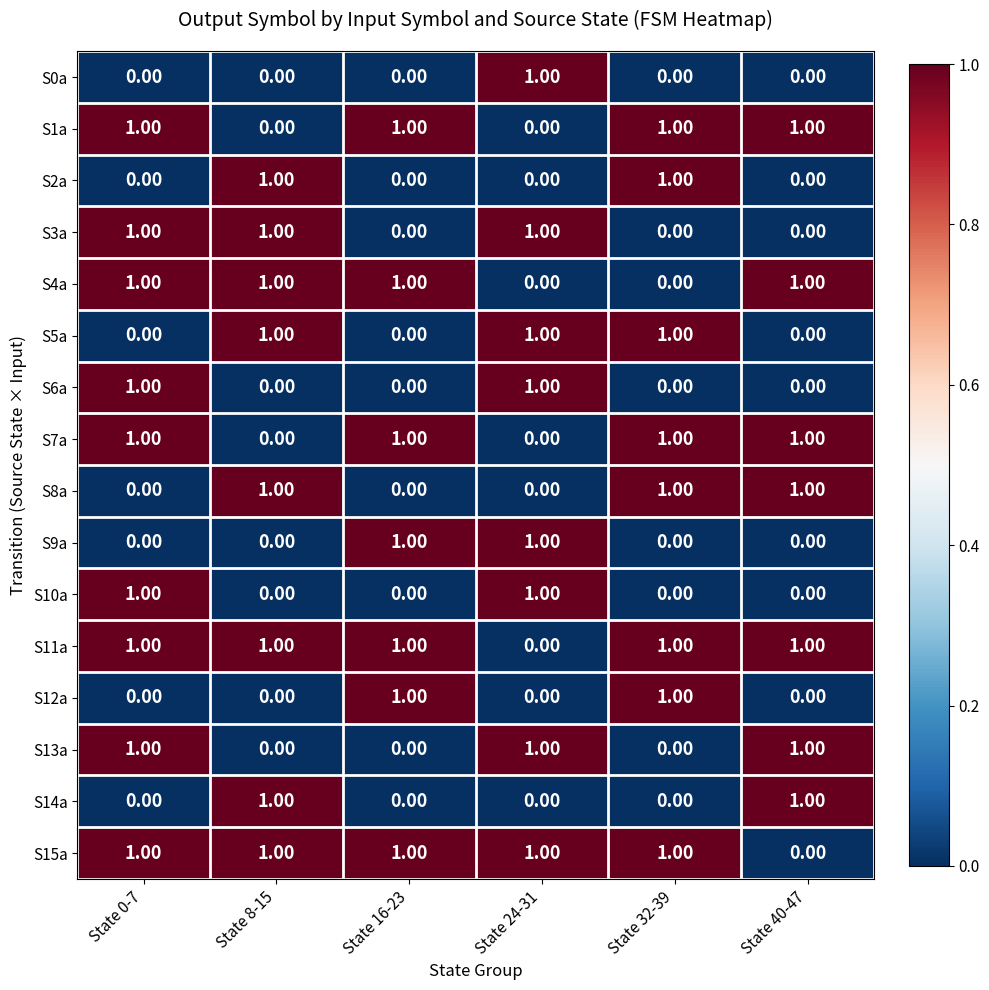

At how many categories does at least one series exceed 0?

6